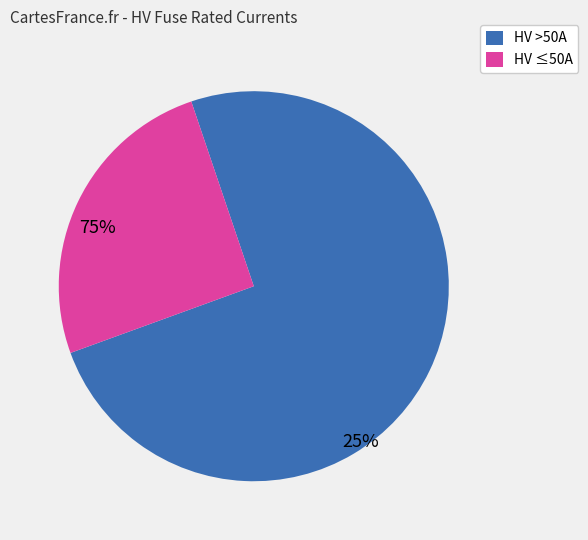

Does any single category account for the majority?

Yes